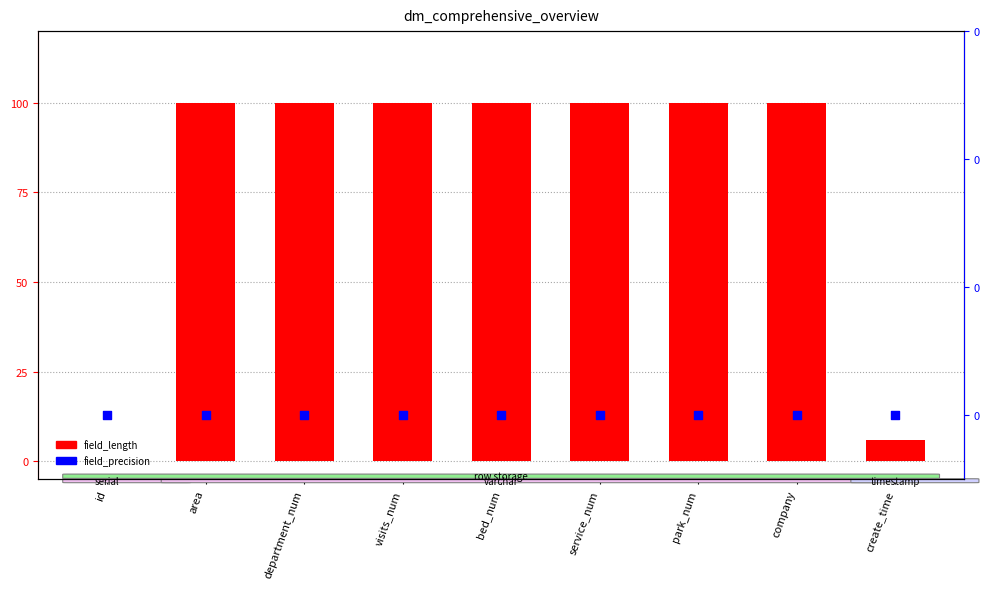

At how many categories does at least one series exceed 45?

7